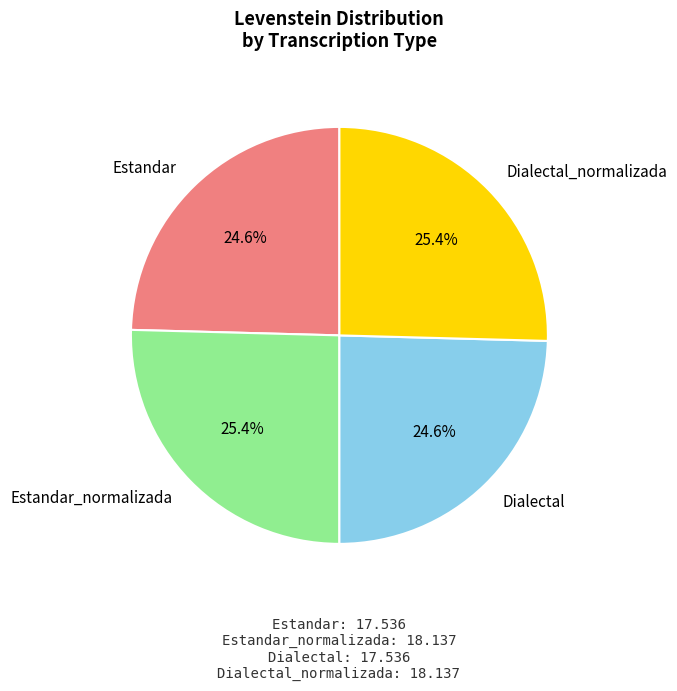

Is there any slice that represents more than half of the pie?

No